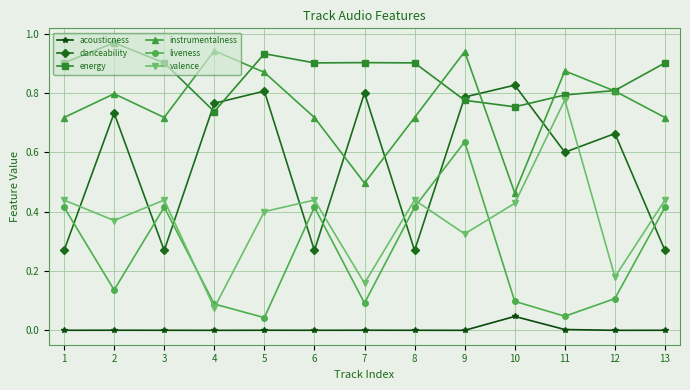

In liveness, how many points are lower than both neighbors (excluding endpoints)?

4